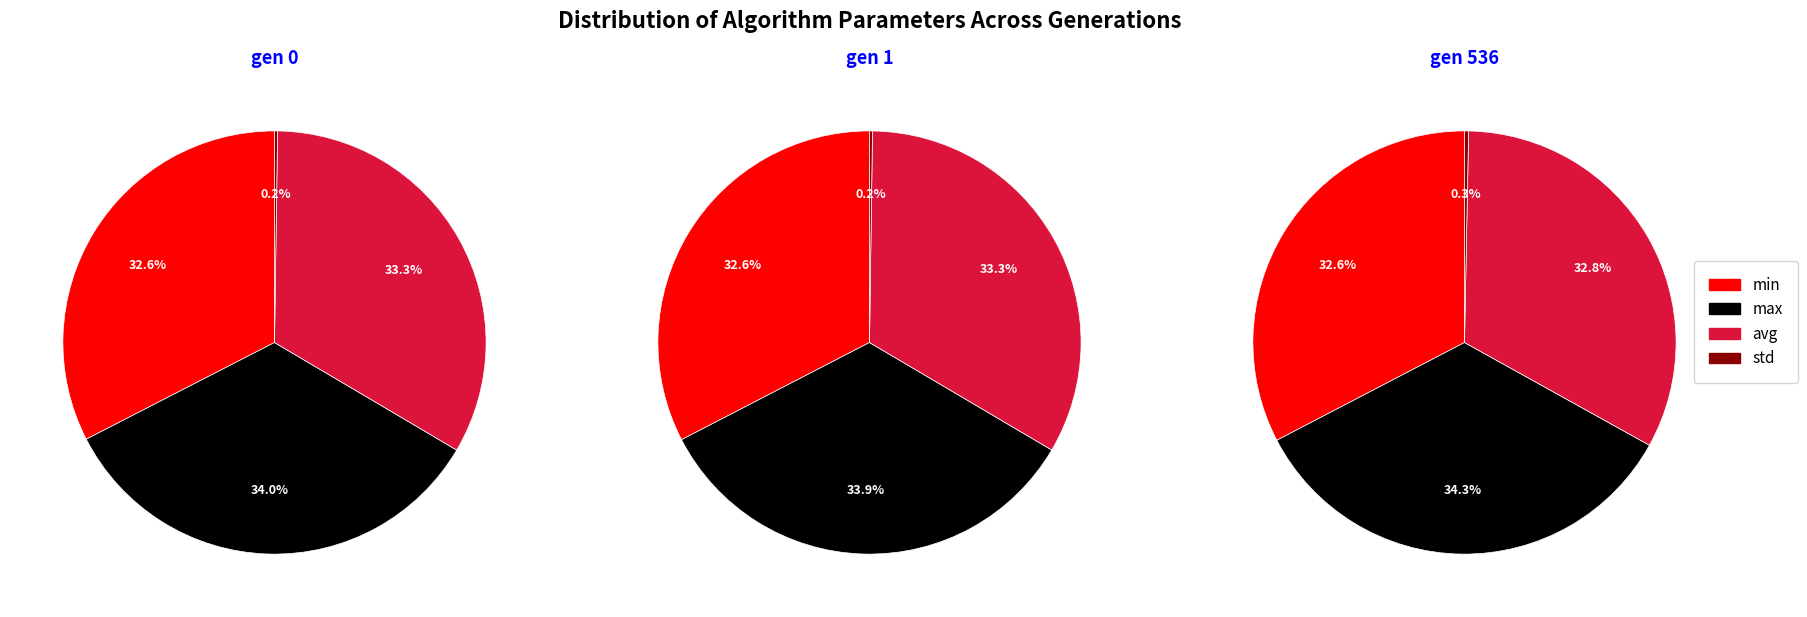

Does gen 536 represent more than half of the total?

No